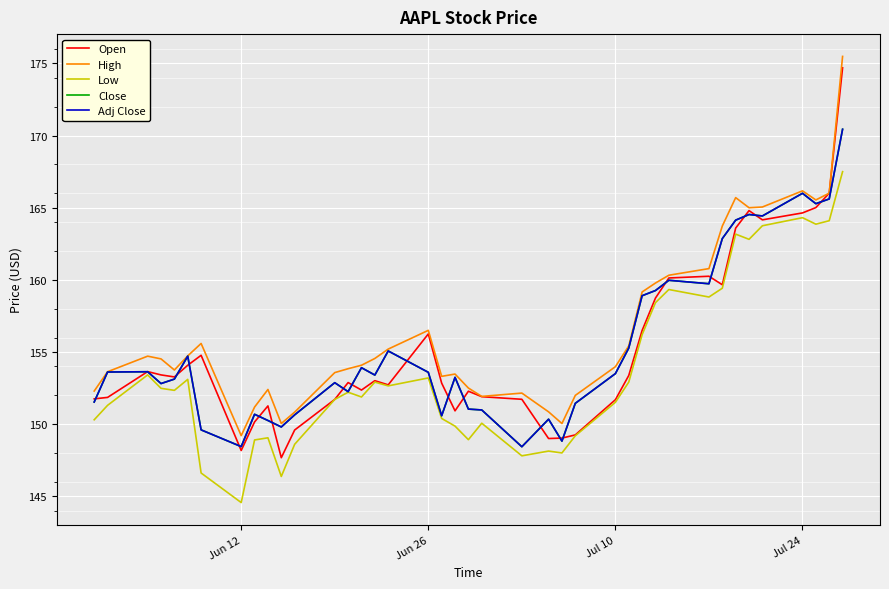

Does the chart have visible grid lines?

Yes